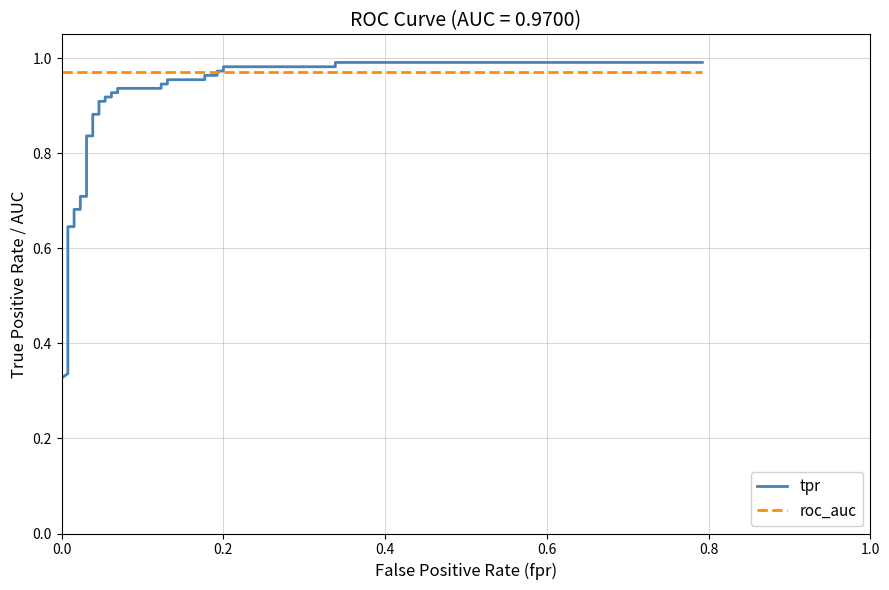

How many distinct data groups are displayed?

2